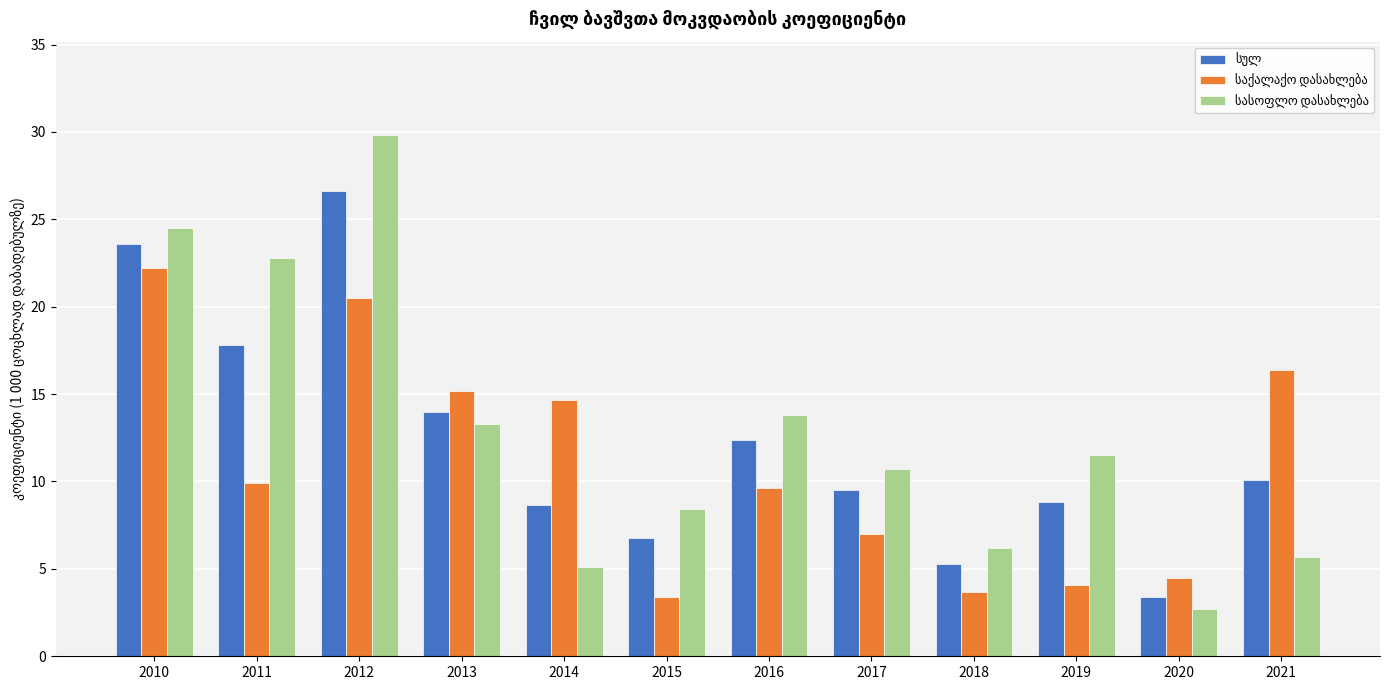

What is the maximum value shown in the chart?

29.8